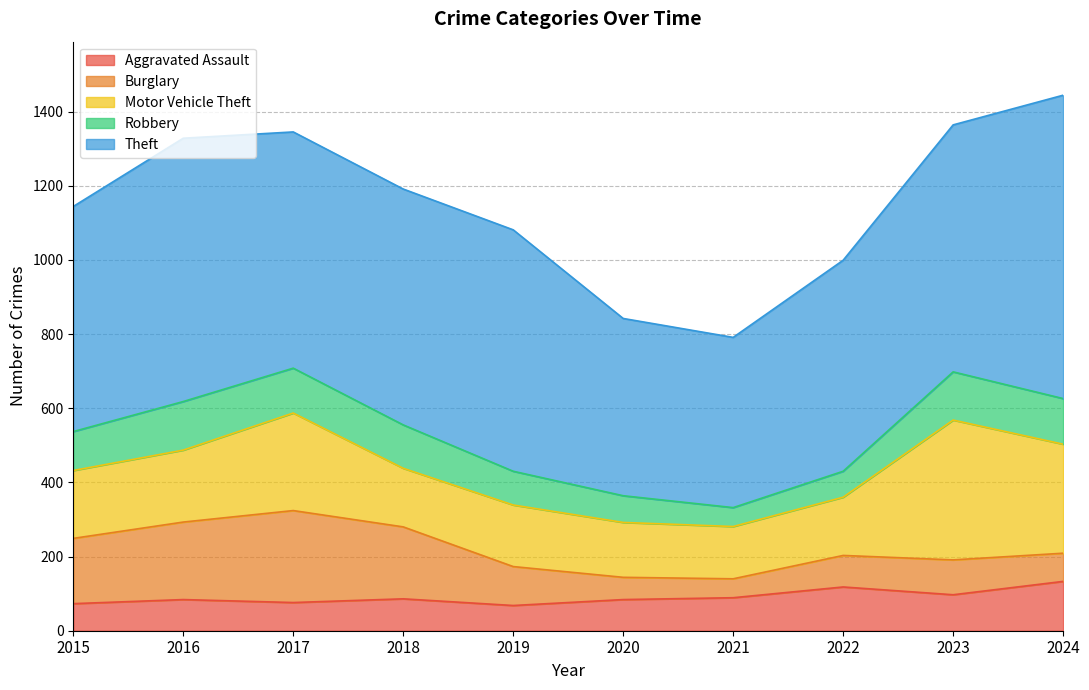

The value of Burglary at 2021 is 51. True or false?

True